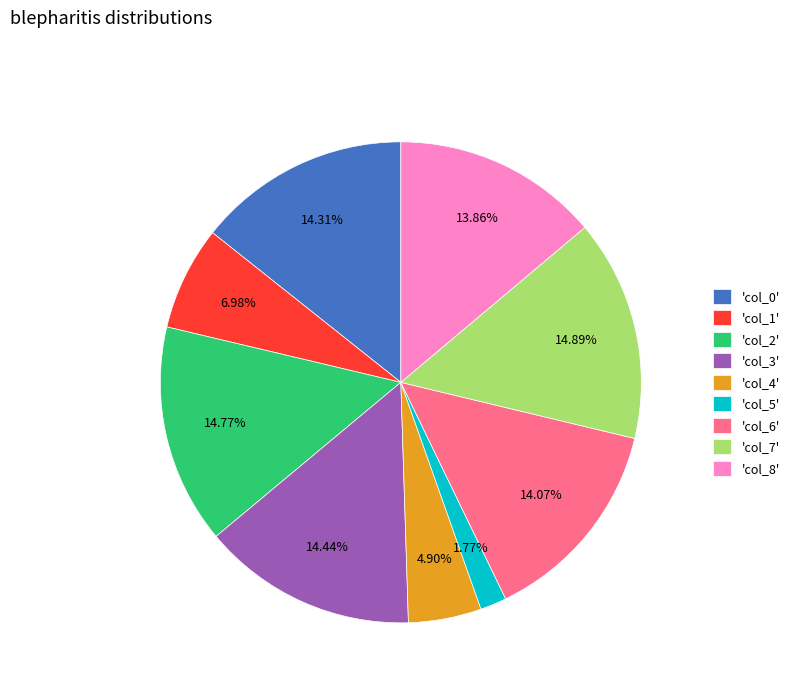

Which category has the smallest portion of the pie?

'col_5'